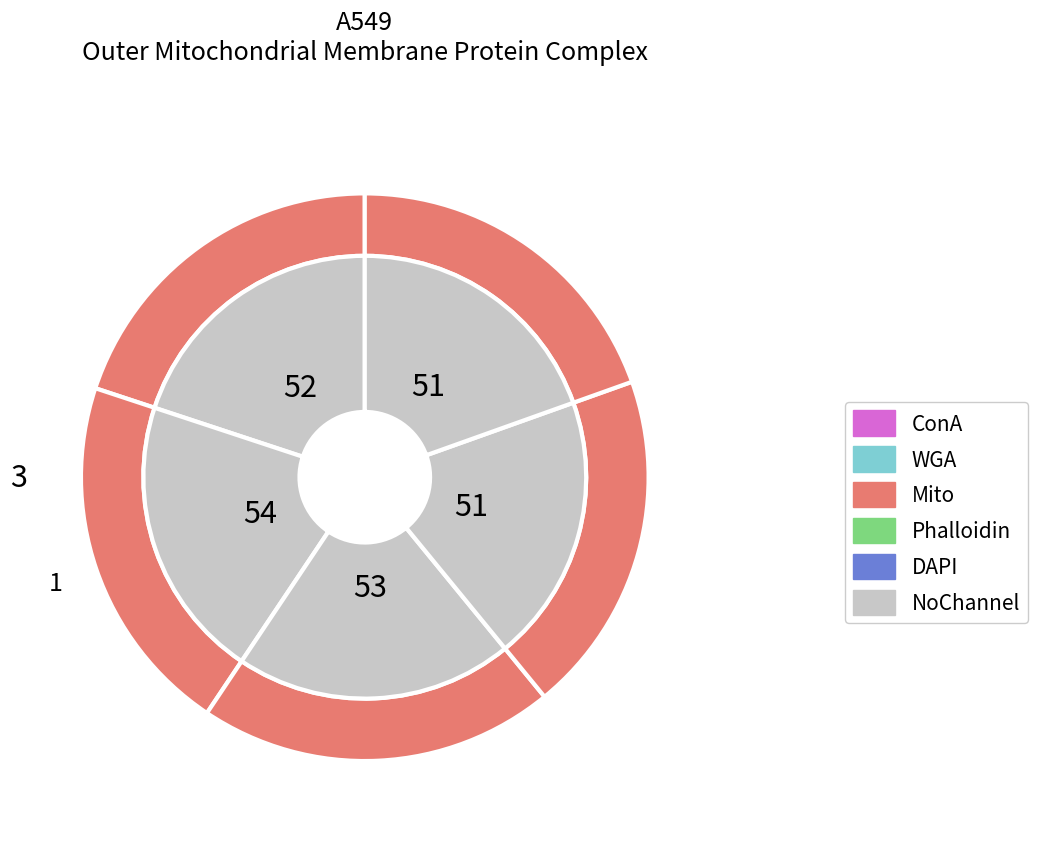

How many slices are in this pie chart?

5